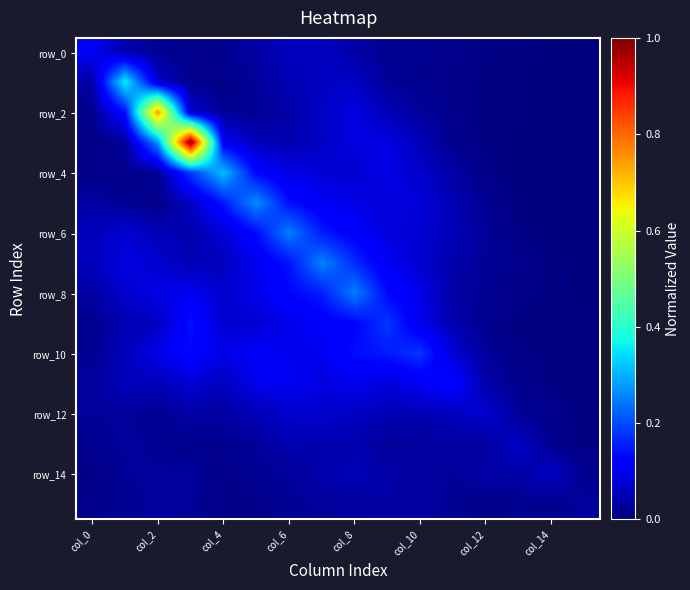

How many data points does each series have?

16